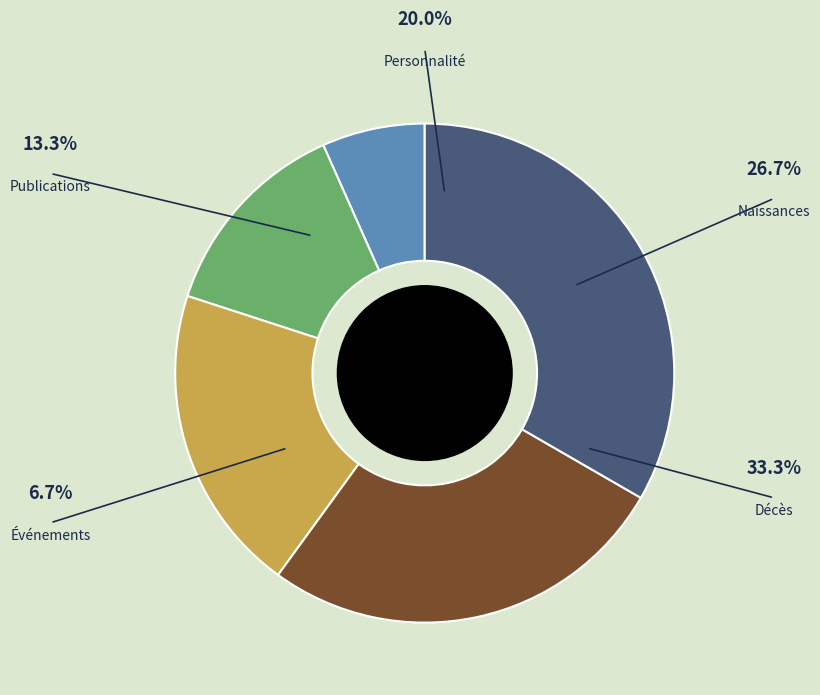

Is there any slice that represents more than half of the pie?

No